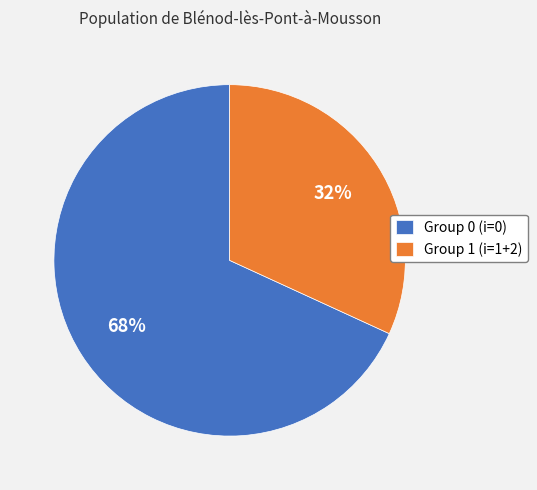

To the nearest percent, what portion does Group 0 (i=0) represent?

68%